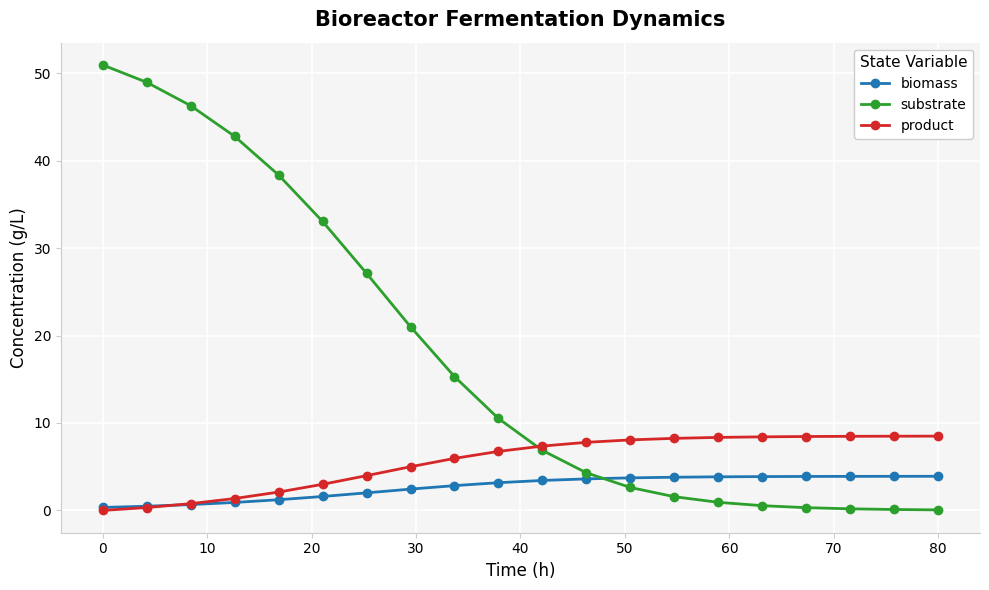

How many intersections are there between biomass and substrate?

1